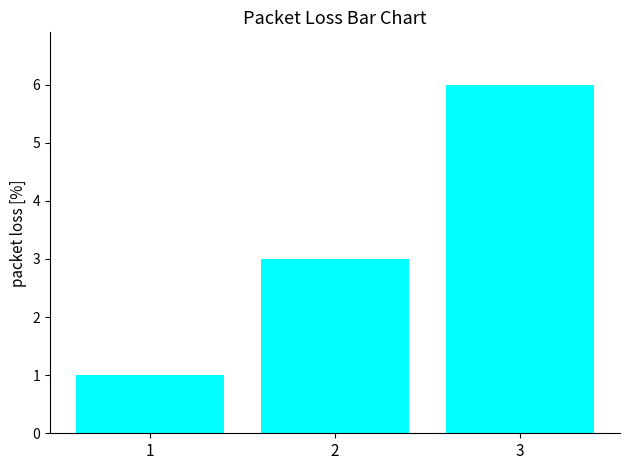

What is the greatest value displayed?

6